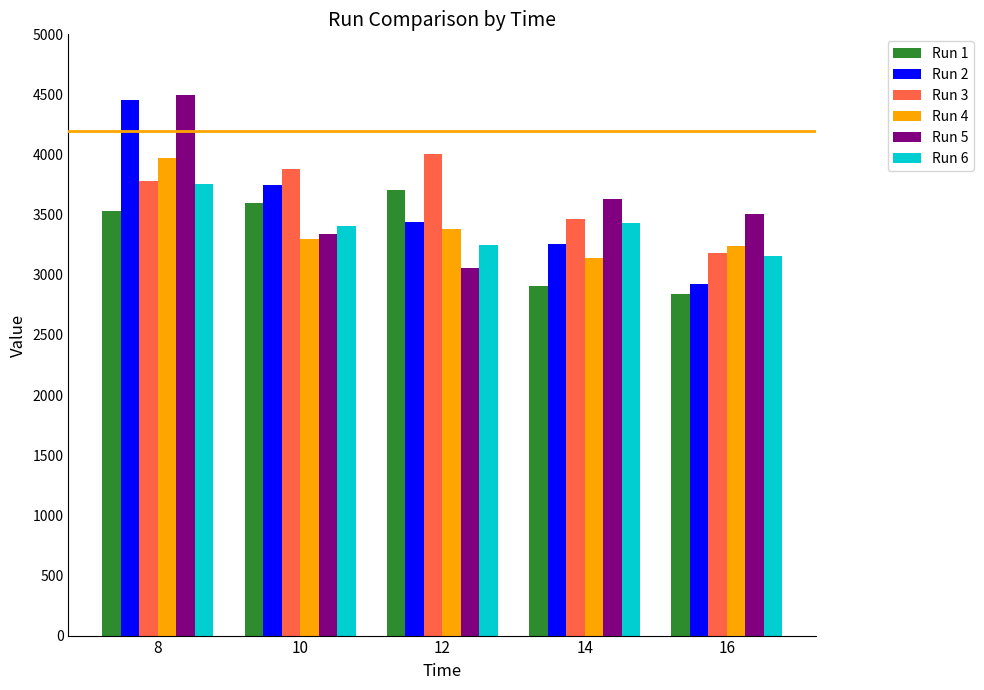

Is it true that Run 3 equals 4006.5 at 12?

True